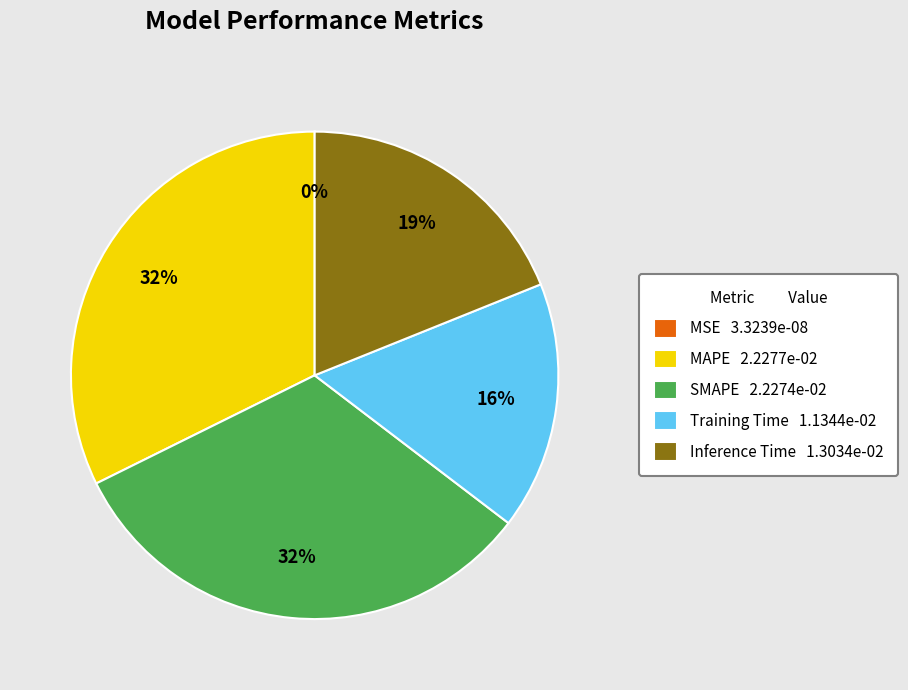

To the nearest percent, what is the difference between the largest and smallest slice percentages?

32%